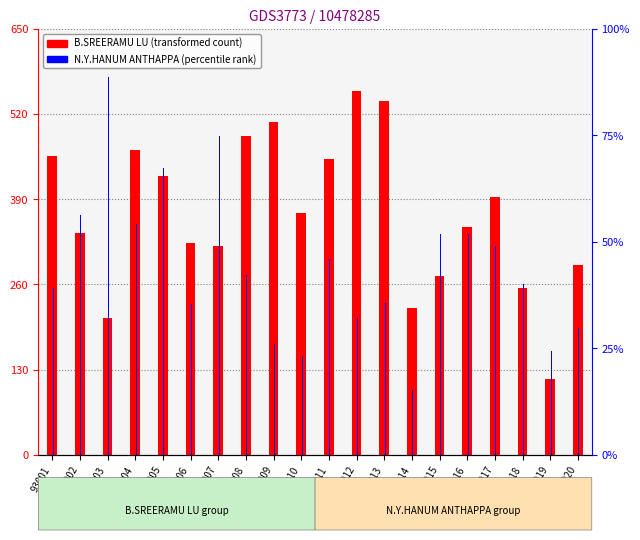

What is the sum of the B.SREERAMU LU values at 93018 and 93010?

623